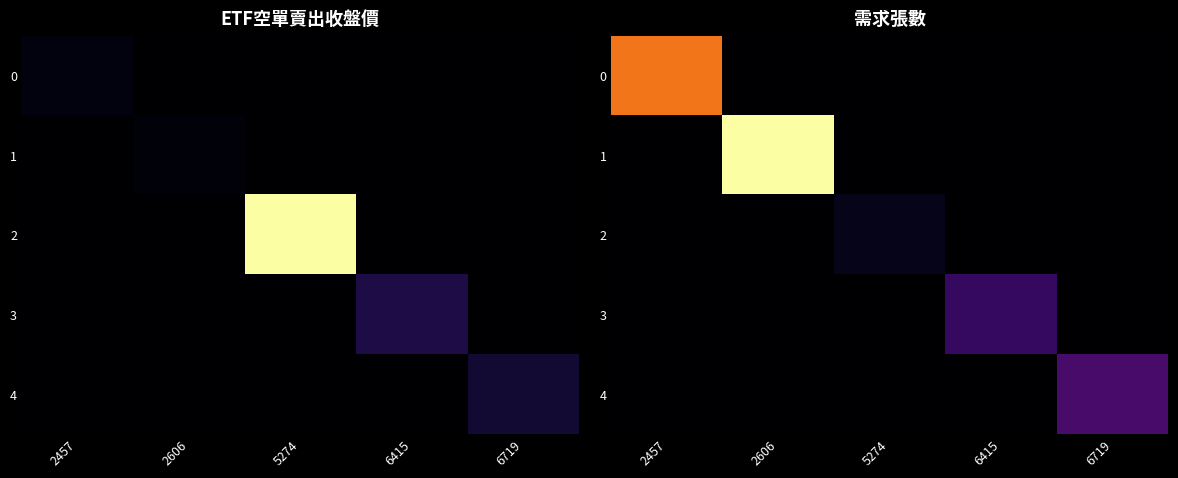

Count the number of data series in this chart.

5